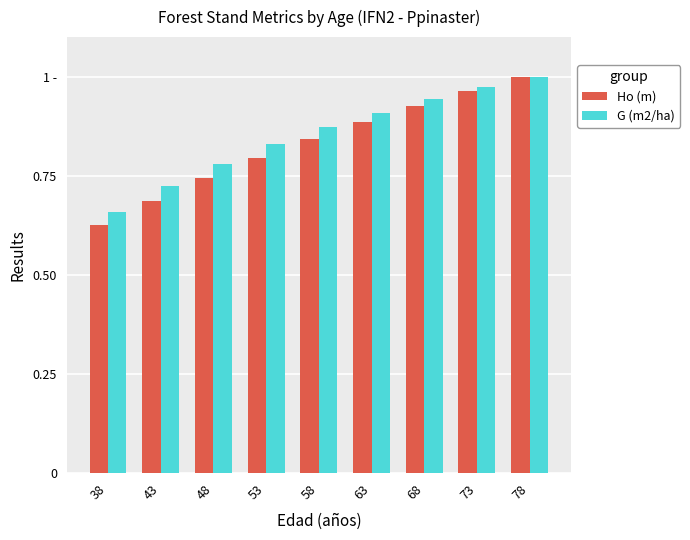

What is the difference between the maximum and minimum values in the G (m2/ha) series?

0.3